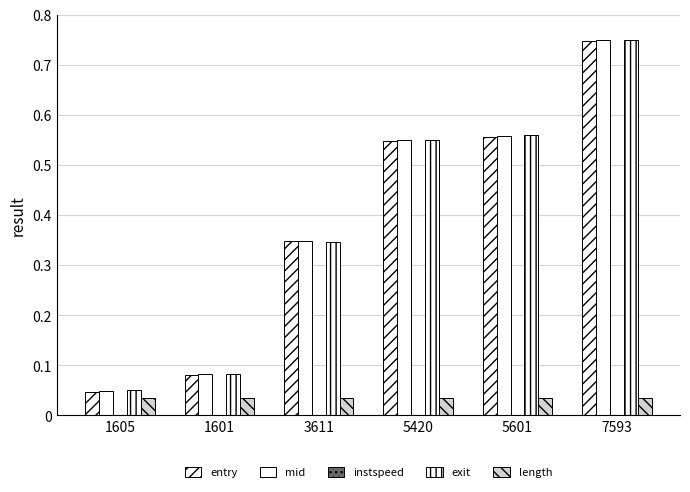

How many groups of bars are there?

6